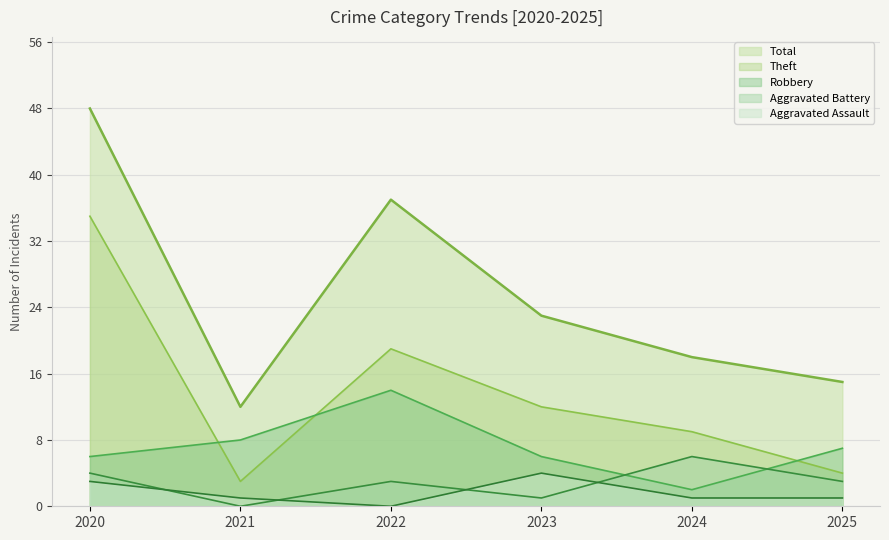

How many Aggravated Assault values are between 1 and 3?

4